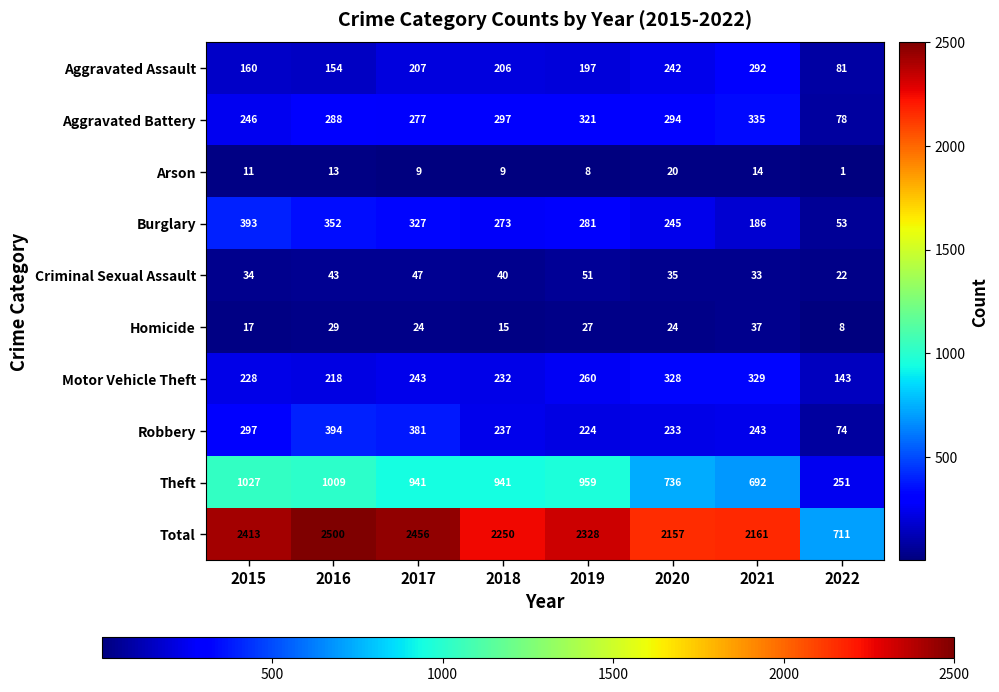

What is the sum of the Theft values at 2019 and 2016?

1968